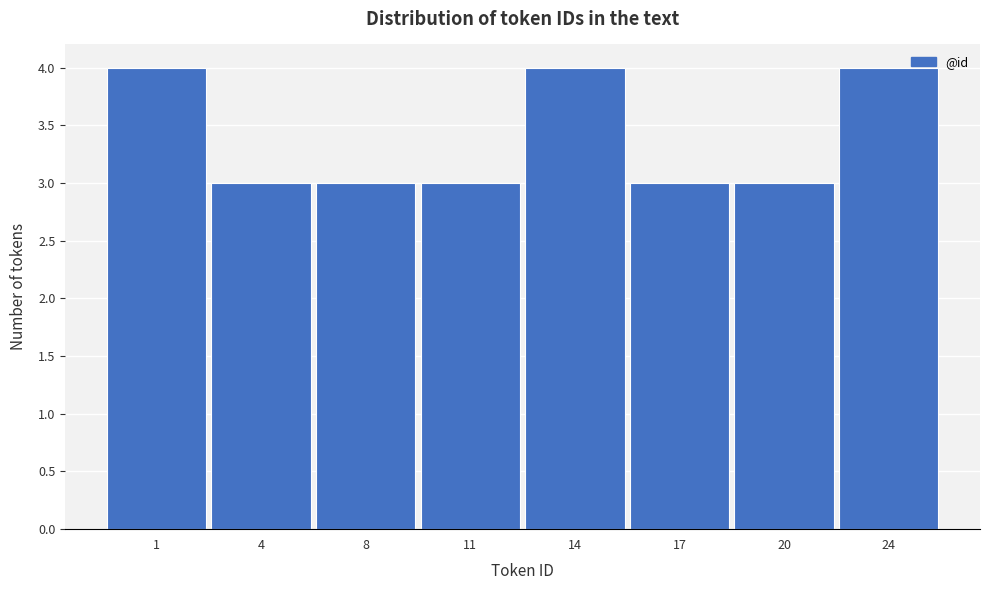

Reading left to right, what are all the values shown in this chart?

1=4	4=3	8=3	11=3	14=4	17=3	20=3	24=4